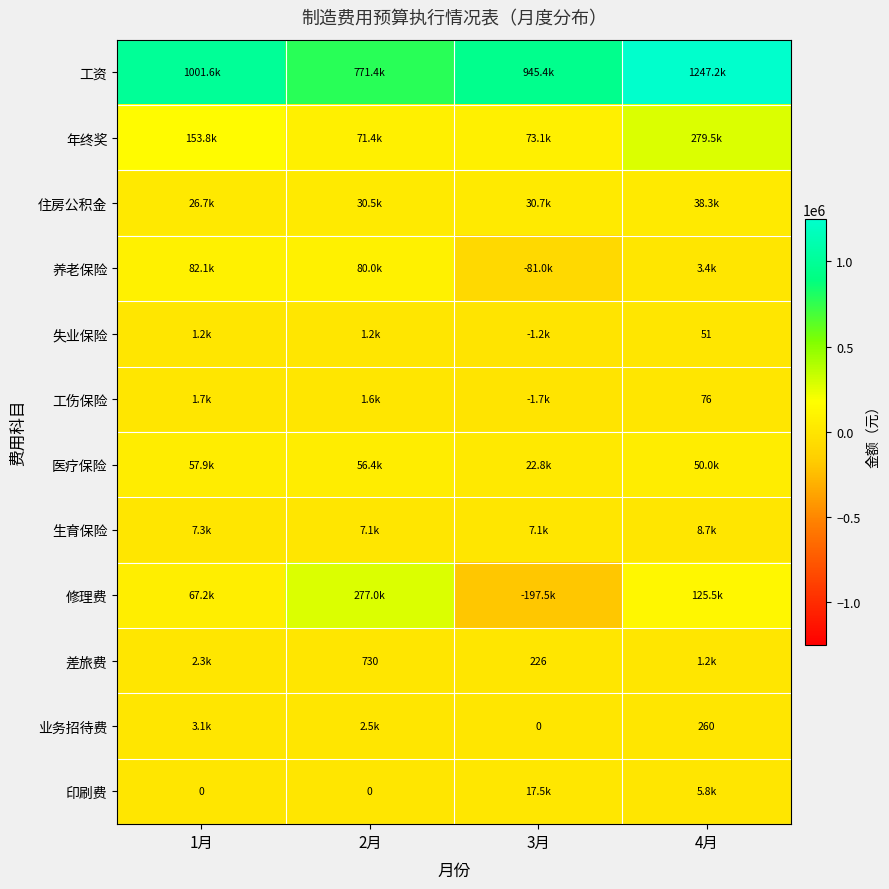

List the labels in order of 印刷费 value, smallest first.

1月, 2月, 4月, 3月